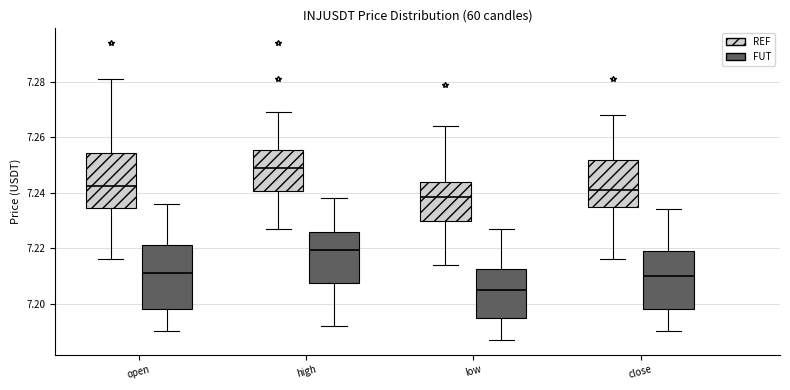

Reading left to right, transcribe this box plot: for each box, give where its median line is, the range the box spans, and where its two whiskers end, as read against the y-axis. The values are not printed on the chart, so give them approximately, as read against the axis.

open (REF): median 7.242, box 7.234 to 7.254, whiskers 7.216 to 7.282
open (FUT): median 7.212, box 7.198 to 7.222, whiskers 7.190 to 7.236
high (REF): median 7.250, box 7.240 to 7.256, whiskers 7.228 to 7.270
high (FUT): median 7.220, box 7.208 to 7.226, whiskers 7.192 to 7.238
low (REF): median 7.238, box 7.230 to 7.244, whiskers 7.214 to 7.264
low (FUT): median 7.206, box 7.196 to 7.212, whiskers 7.188 to 7.228
close (REF): median 7.242, box 7.234 to 7.252, whiskers 7.216 to 7.268
close (FUT): median 7.210, box 7.198 to 7.220, whiskers 7.190 to 7.234